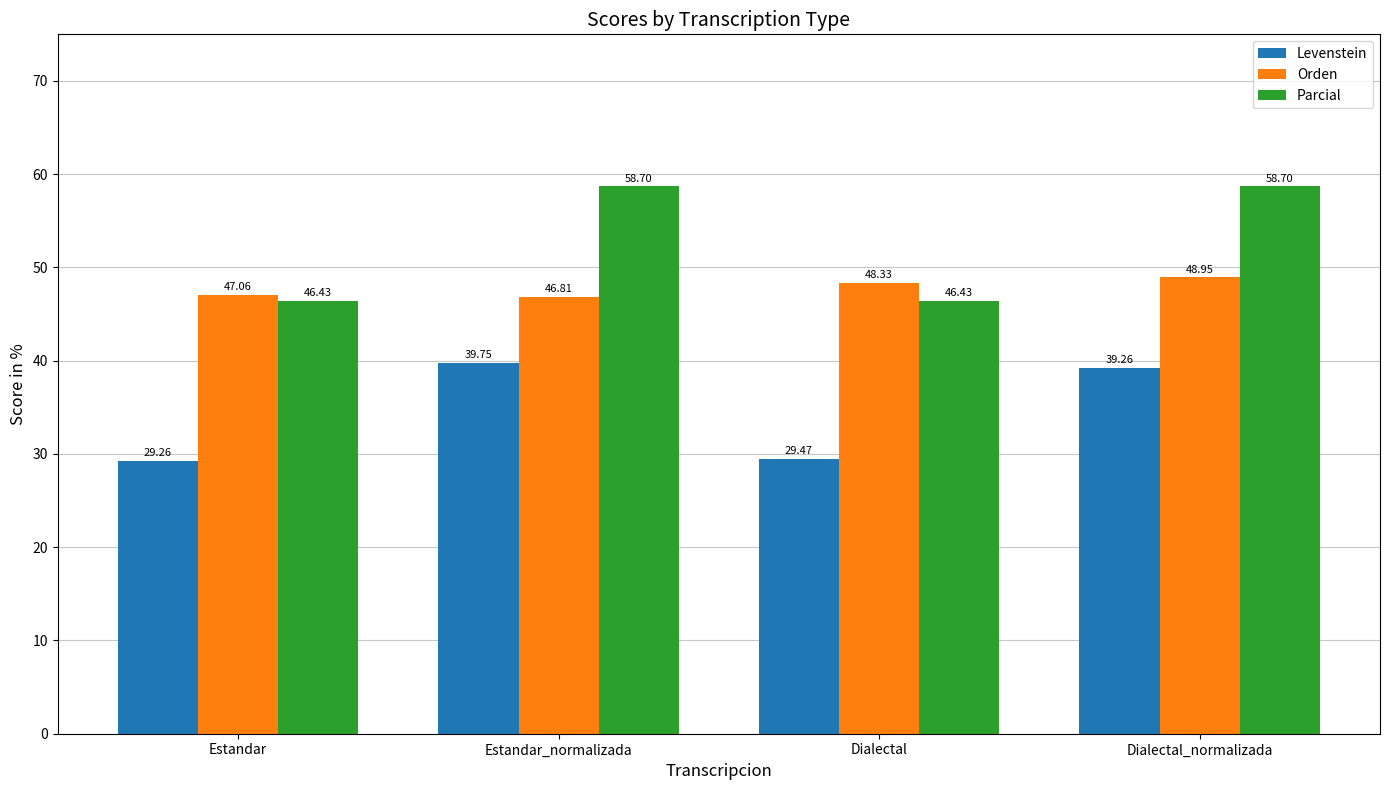

What is the spread (max minus min) of values at Estandar?

17.8